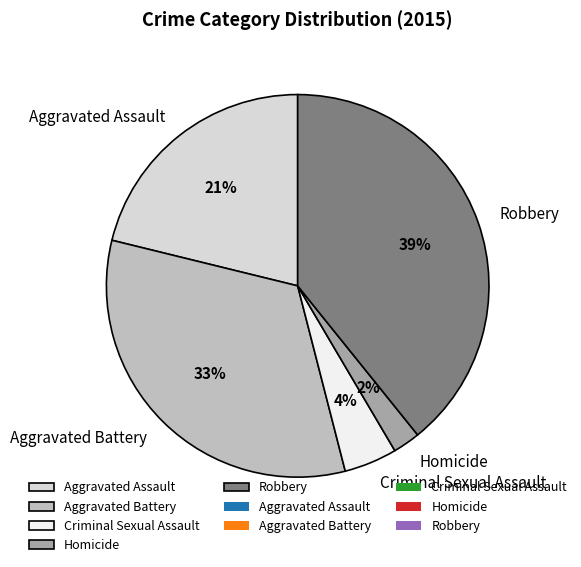

Which category has the biggest portion of the pie?

Robbery